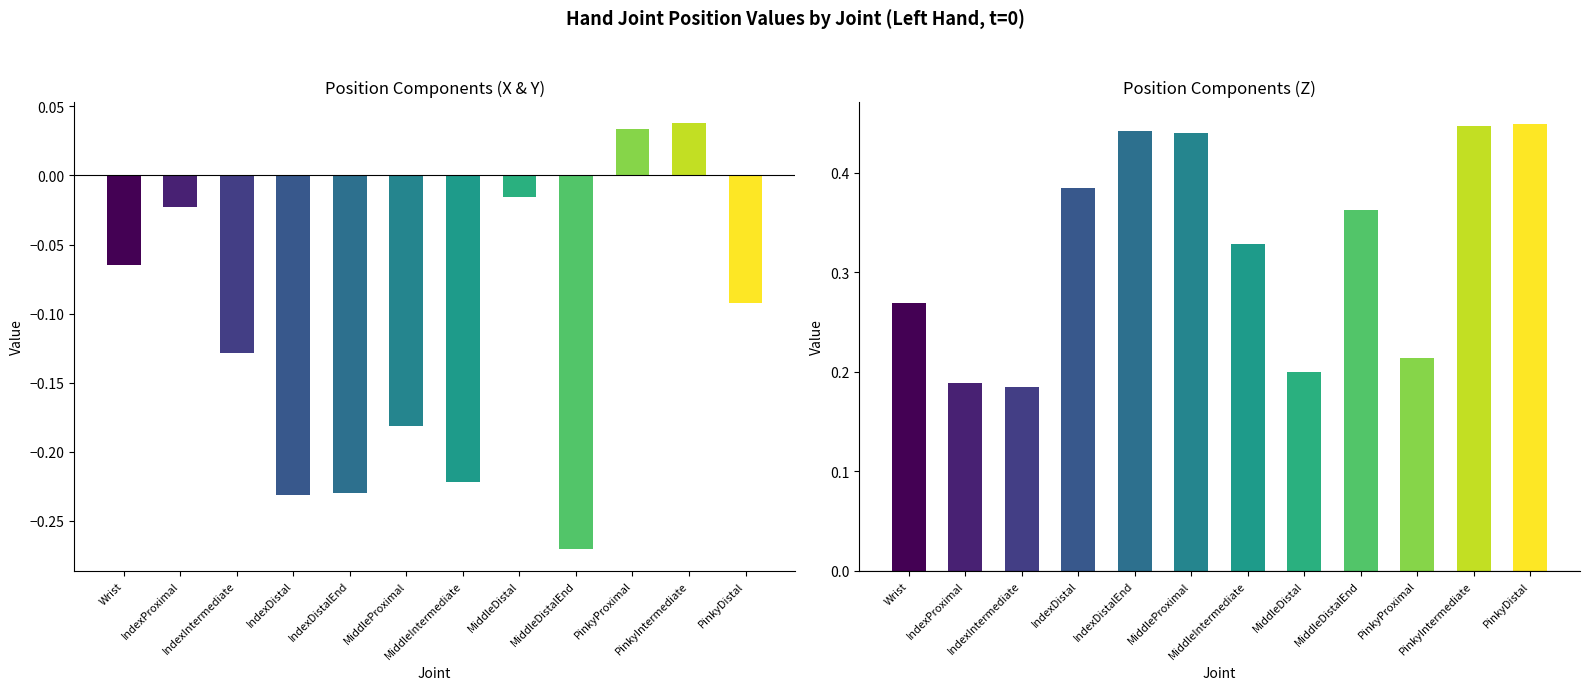

Which category has the lowest value in the PositionZ series?

IndexIntermediate